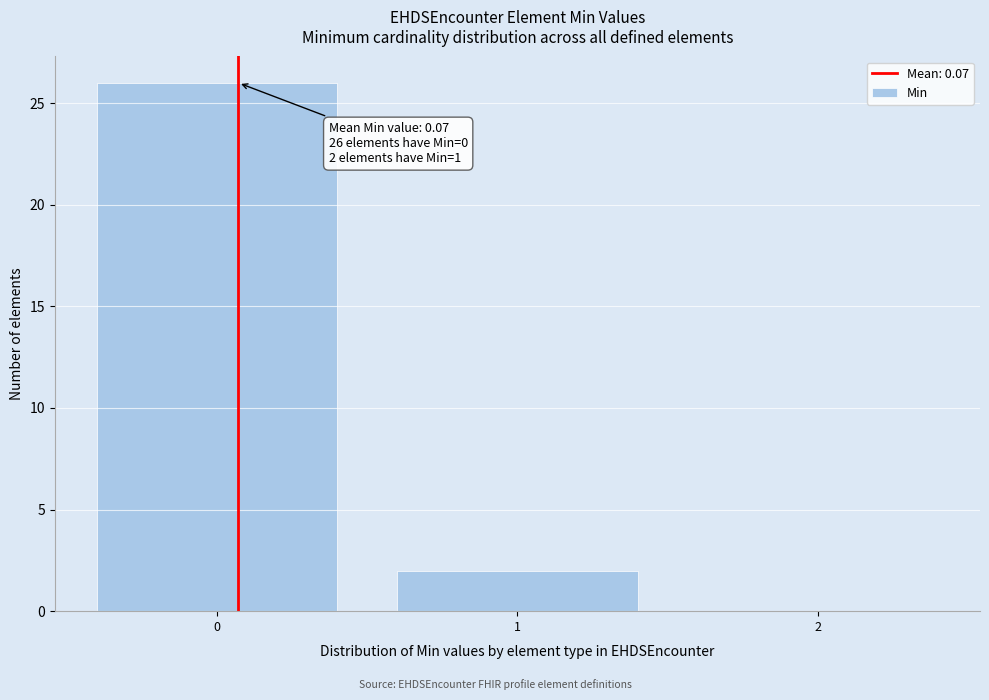

Over which range of the x-axis is the bar tallest?

-0.5 to 0.5